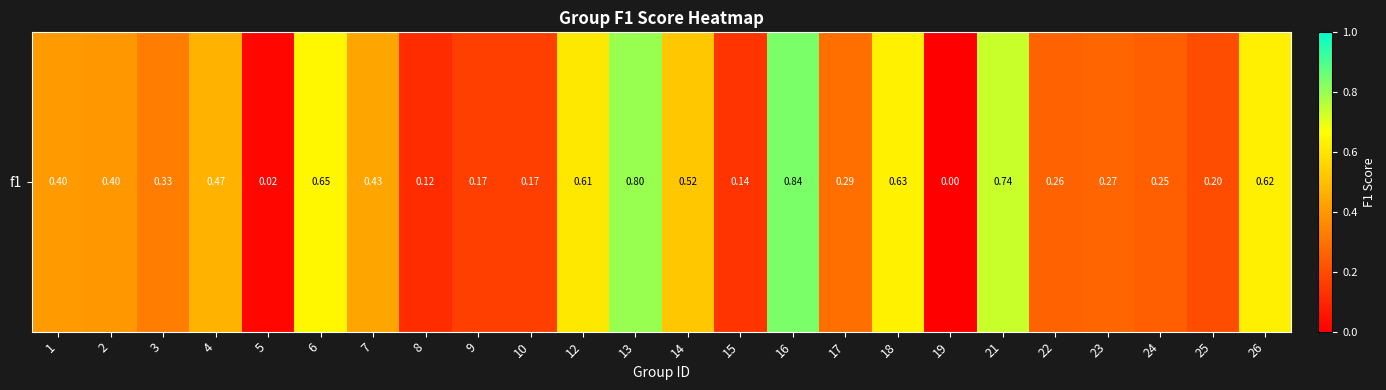

At which label is the value closest to 0?

19